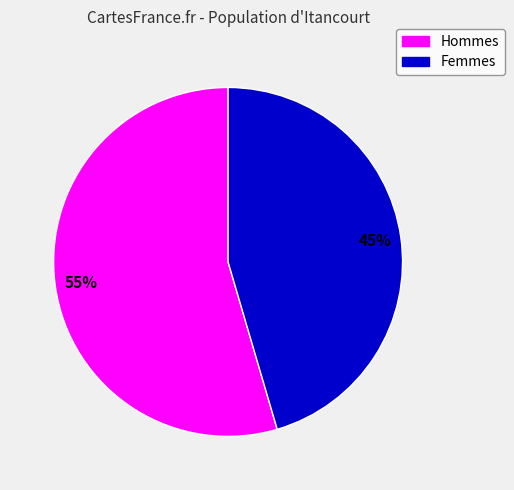

Does any single category account for the majority?

Yes